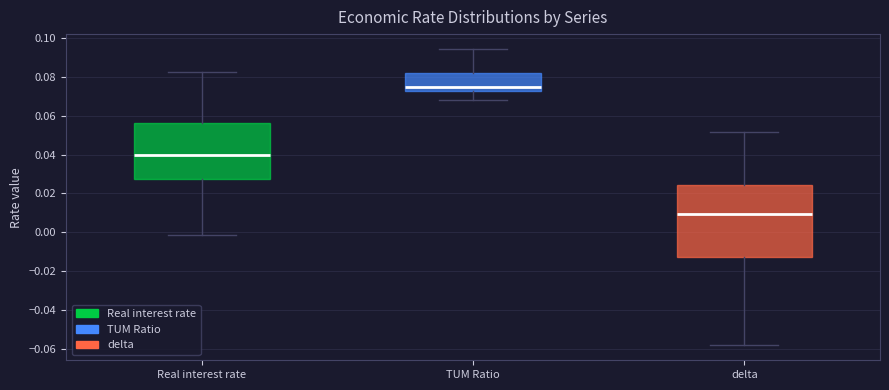

Which box's median line is the highest?

TUM Ratio